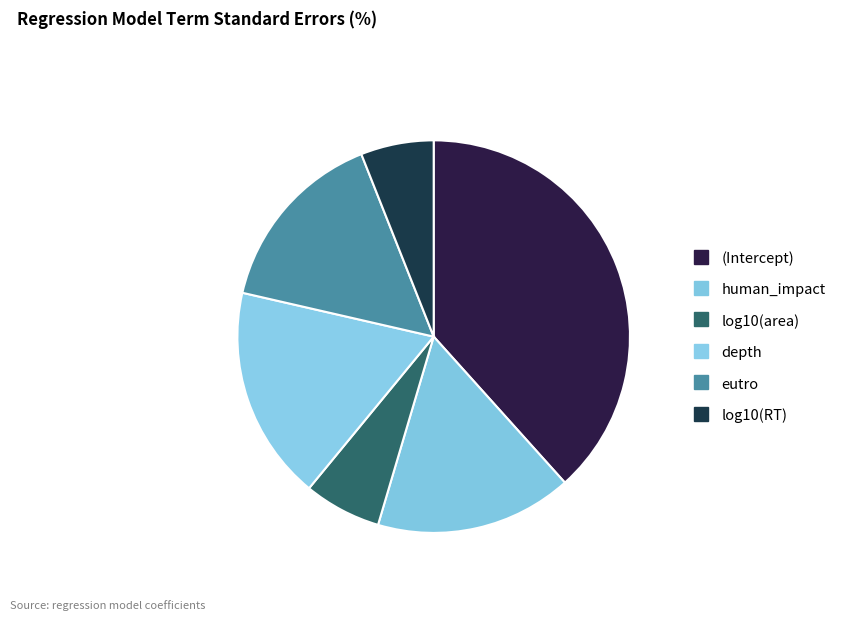

How many segments does this pie chart have?

6